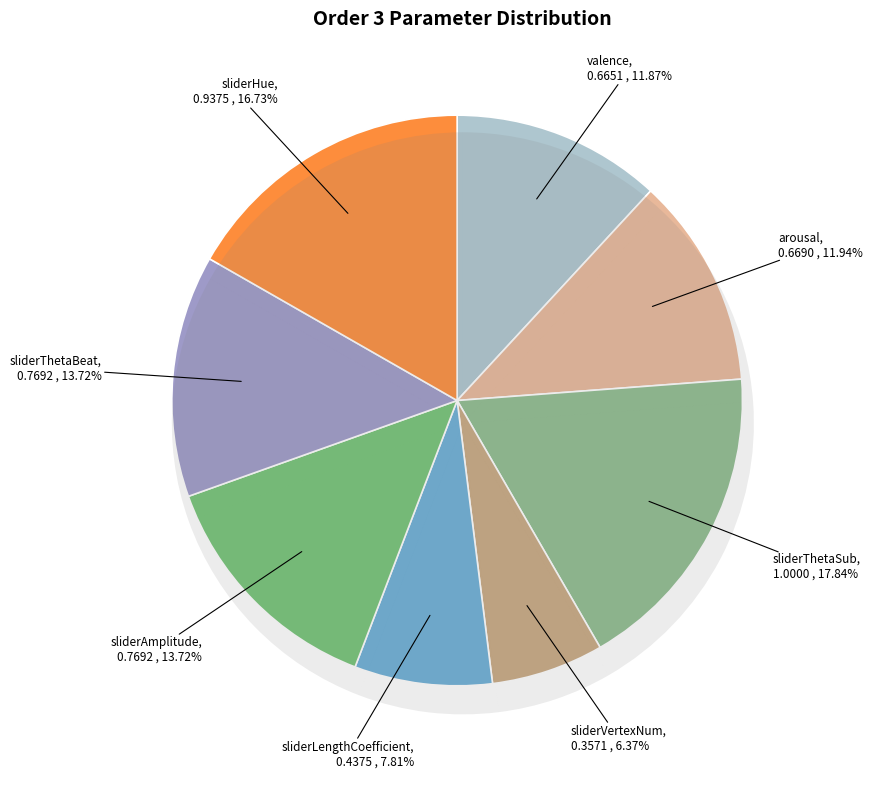

Approximately how many times larger is the value at sliderAmplitude compared to sliderThetaSub?

0.8